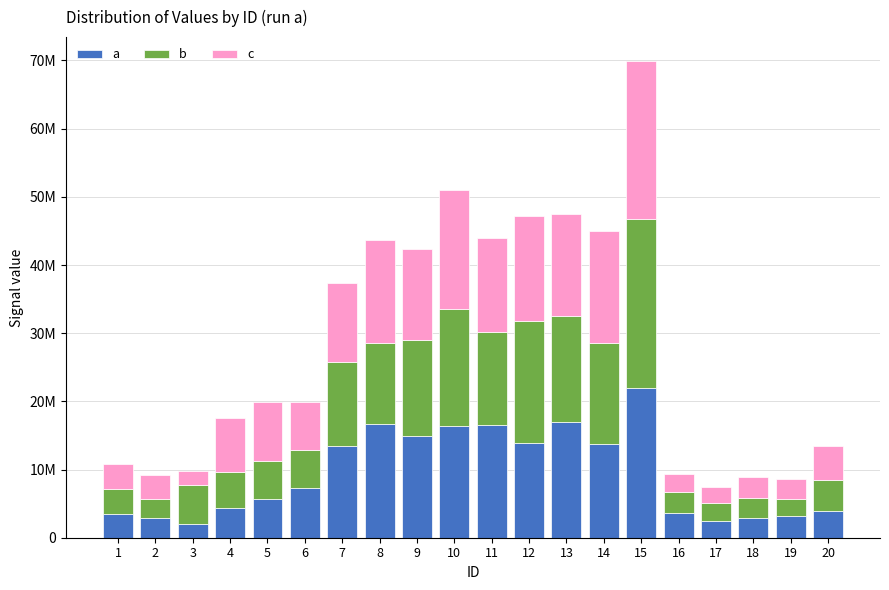

The value of a at 7 is 22746404. True or false?

False